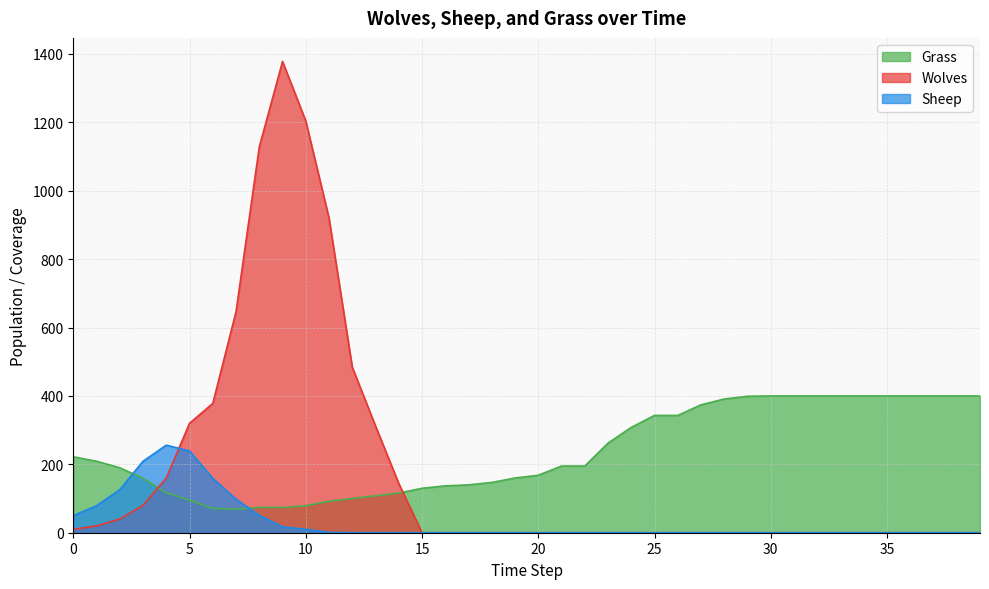

Reading right to left, what are all the values shown in this chart?

Grass: 400	400	400	400	400	400	400	400	400	400	399	391	374	343	343	308	262	195	195	168	160	147	140	137	130	116	108	100	92	79	74	74	69	71	95	117	159	190	209	222
Wolves: 0	0	0	0	0	0	0	0	0	0	0	0	0	0	0	0	0	0	0	0	0	0	0	0	0	144	312	484	920	1204	1378	1128	646	378	320	160	80	40	20	10
Sheep: 0	0	0	0	0	0	0	0	0	0	0	0	0	0	0	0	0	0	0	0	0	0	0	0	0	0	0	0	1	10	17	51	98	159	239	256	209	126	79	50